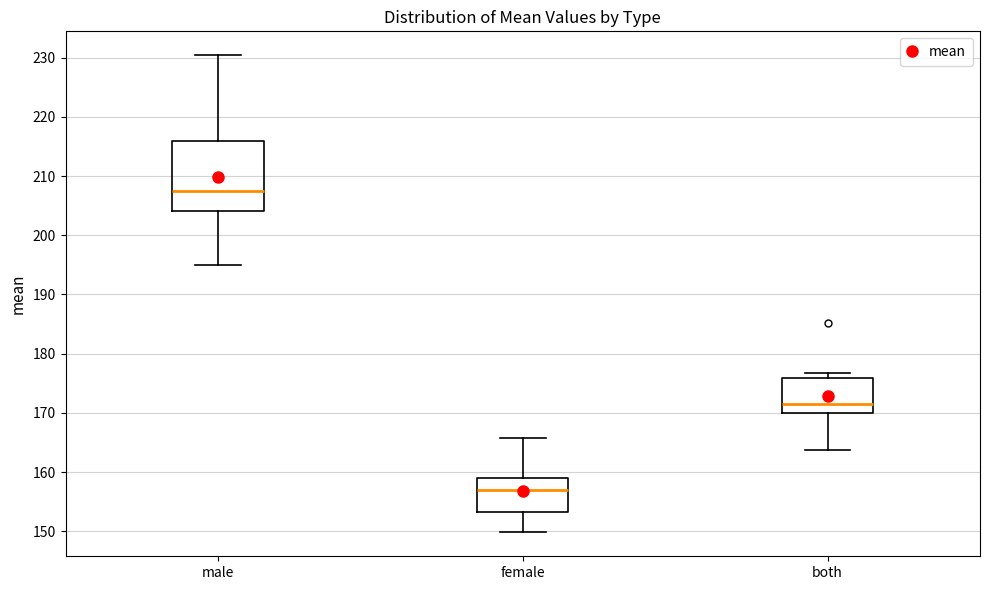

Reading left to right, transcribe this box plot: for each box, give where its median line is, the range the box spans, and where its two whiskers end, as read against the y-axis. The values are not printed on the chart, so give them approximately, as read against the axis.

male: median 207, box 204 to 216, whiskers 195 to 230
female: median 157, box 153 to 159, whiskers 150 to 166
both: median 172, box 170 to 176, whiskers 164 to 177